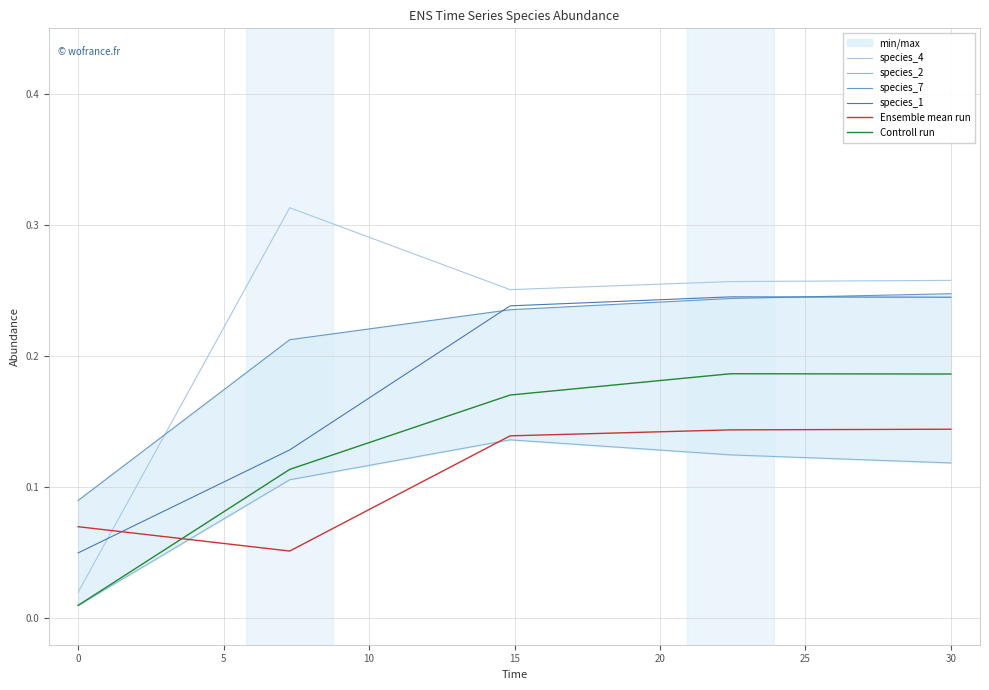

What is the average value of the species_2 series?

0.1